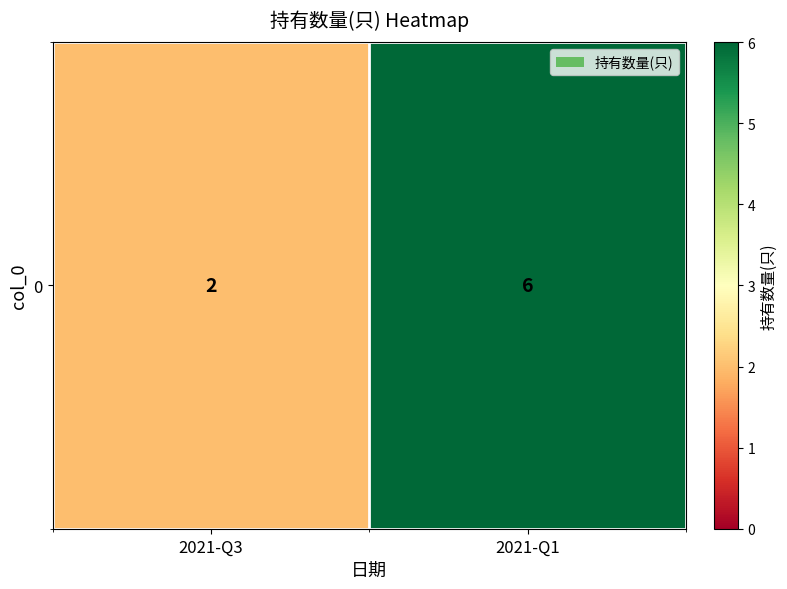

Reading left to right, extract all data points from this chart.

2021-Q3=2	2021-Q1=6